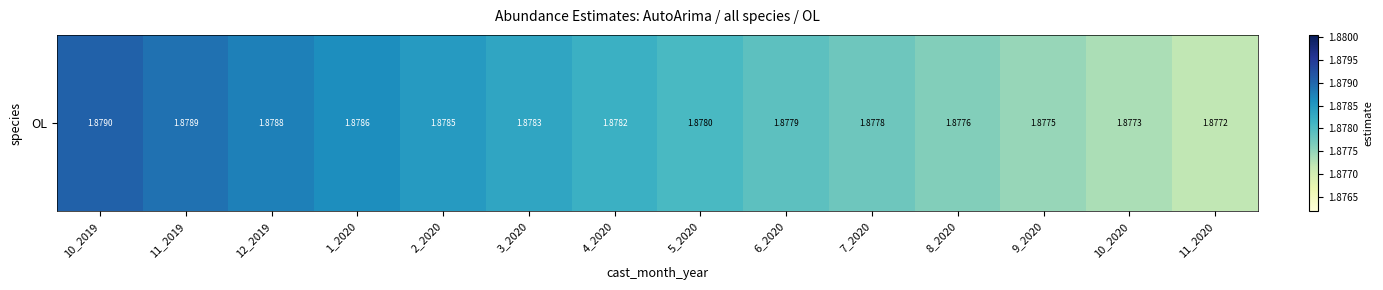

Count the values in the range 1 to 2.

14